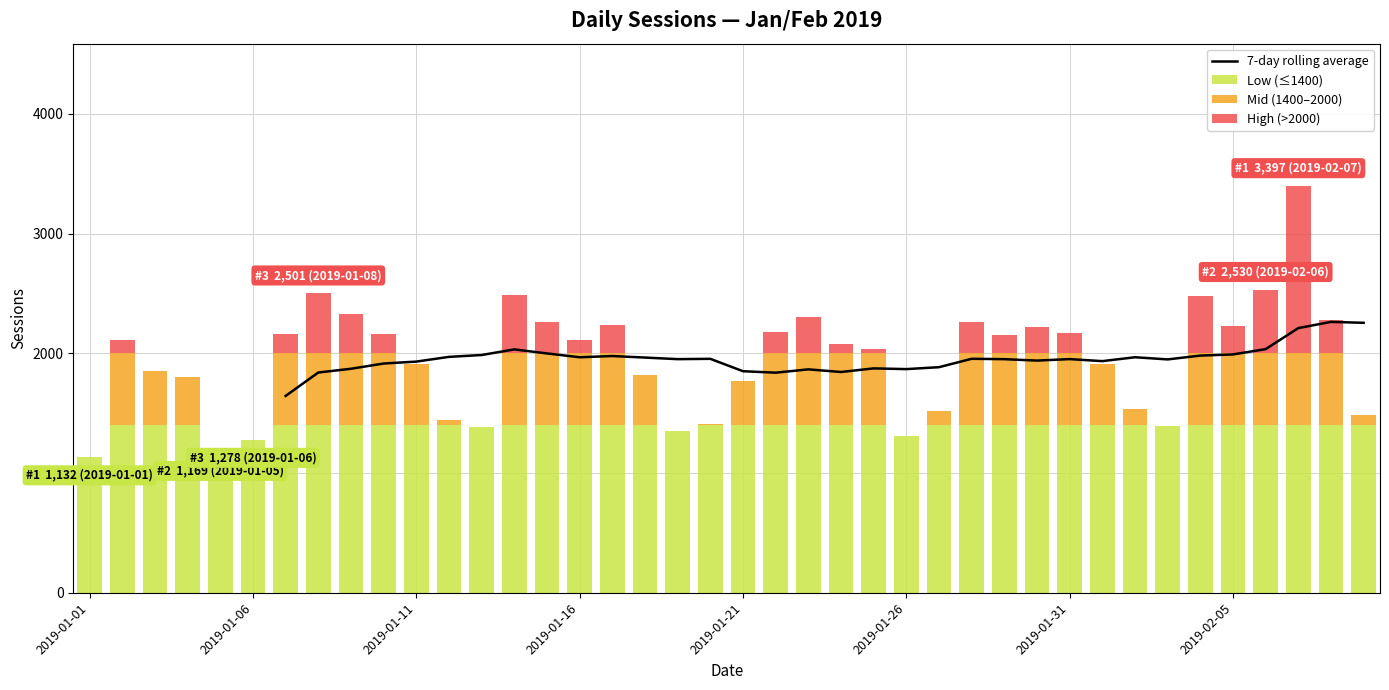

What is the value of the 7-day rolling average bar at the 37th from the left?

2035.1